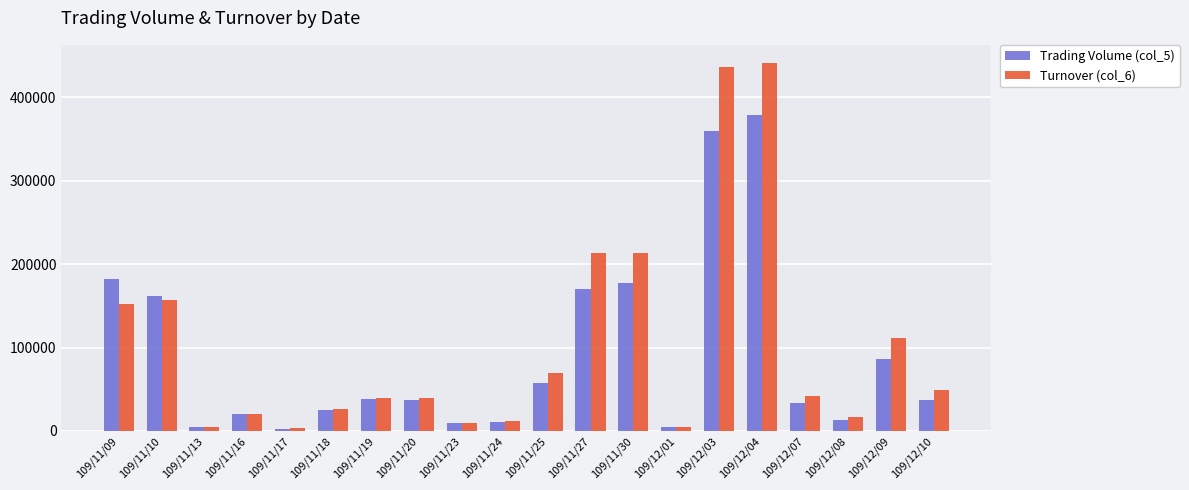

At how many categories does at least one series exceed 107041?

7